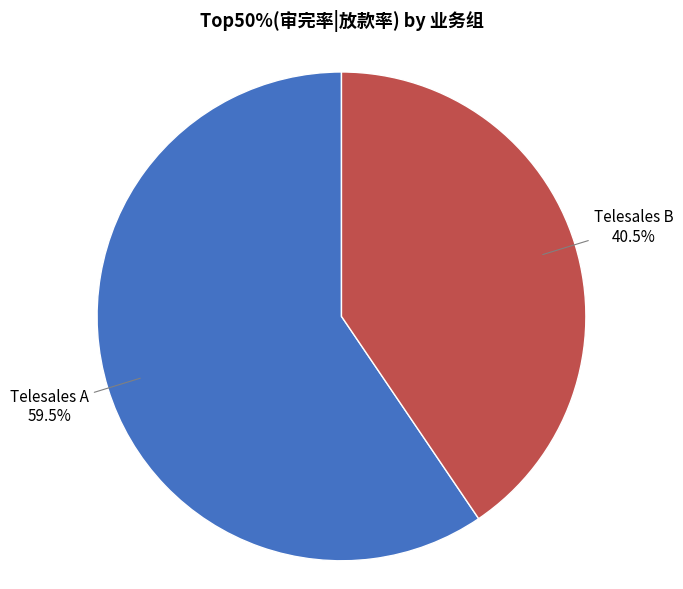

How many slices are in this pie chart?

2